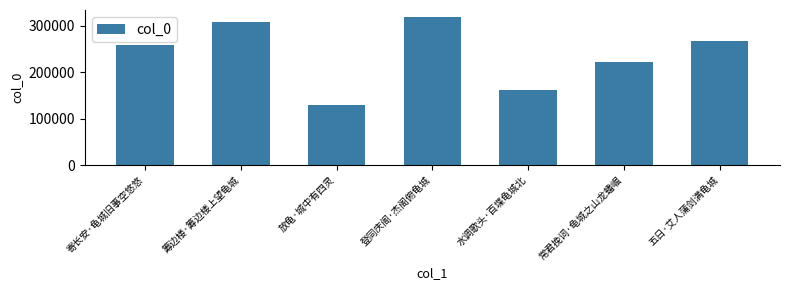

Which has a higher value, 登同庆阁·杰阁俯龟城 or 五日·艾人蒲剑满龟城?

登同庆阁·杰阁俯龟城